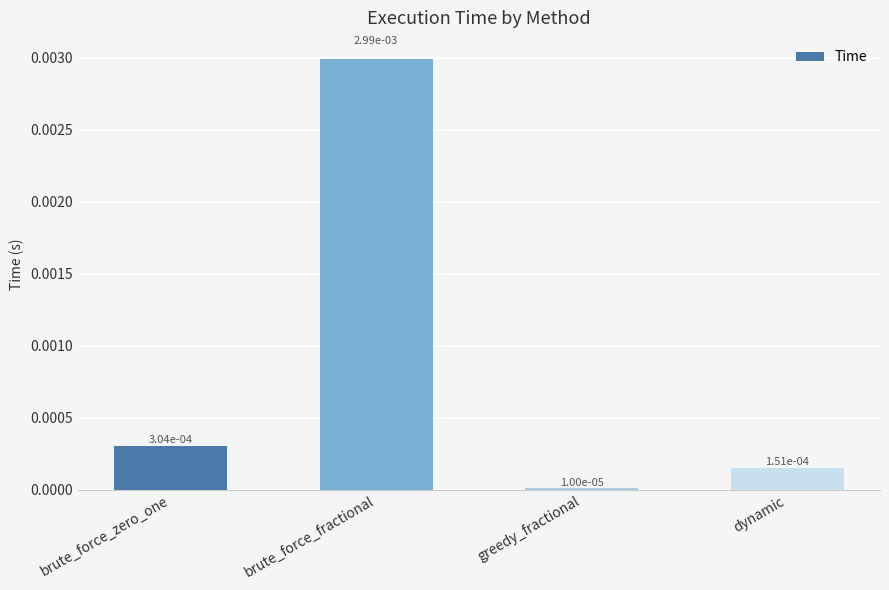

Are the bars horizontal?

No